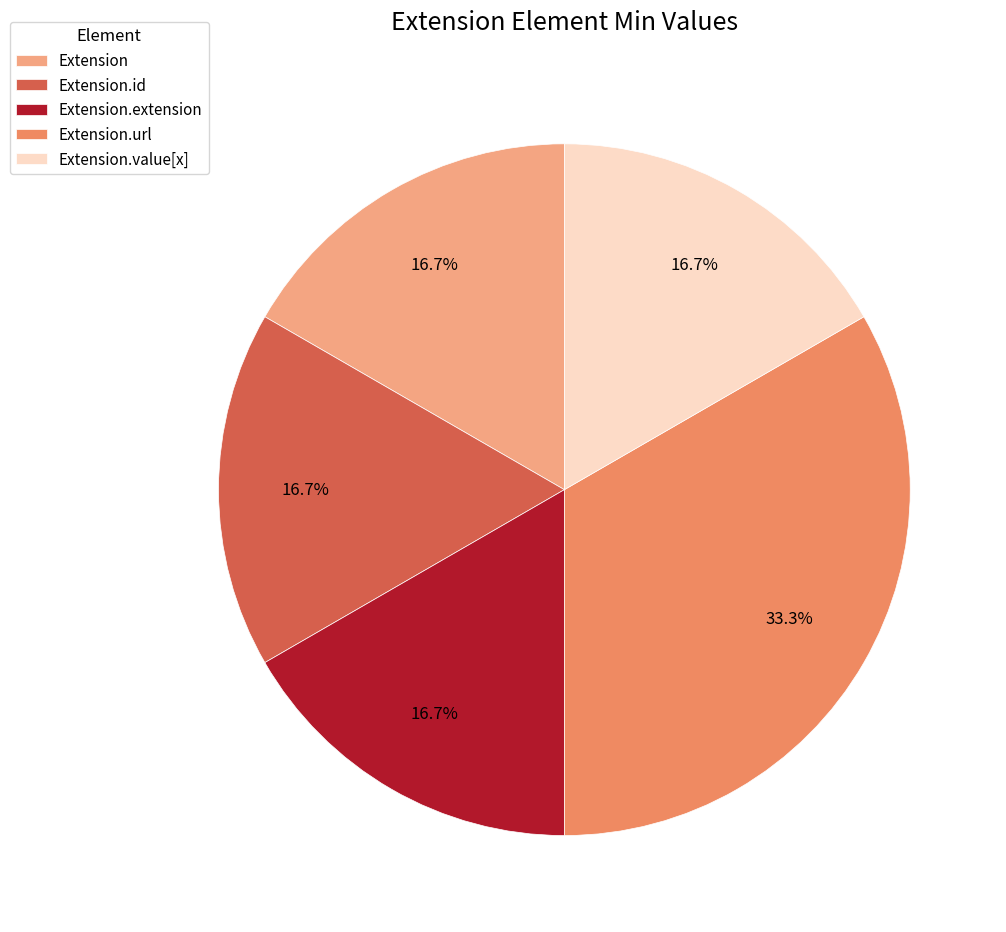

Does Extension account for over 50% of the chart?

No